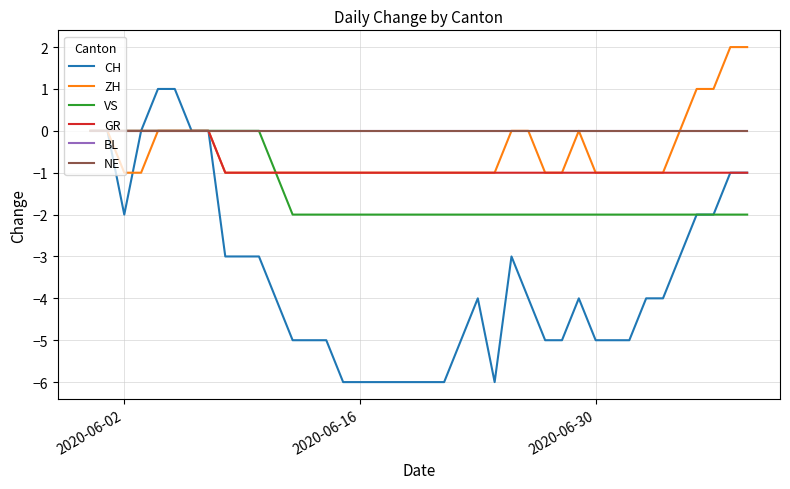

Does the chart have visible grid lines?

Yes